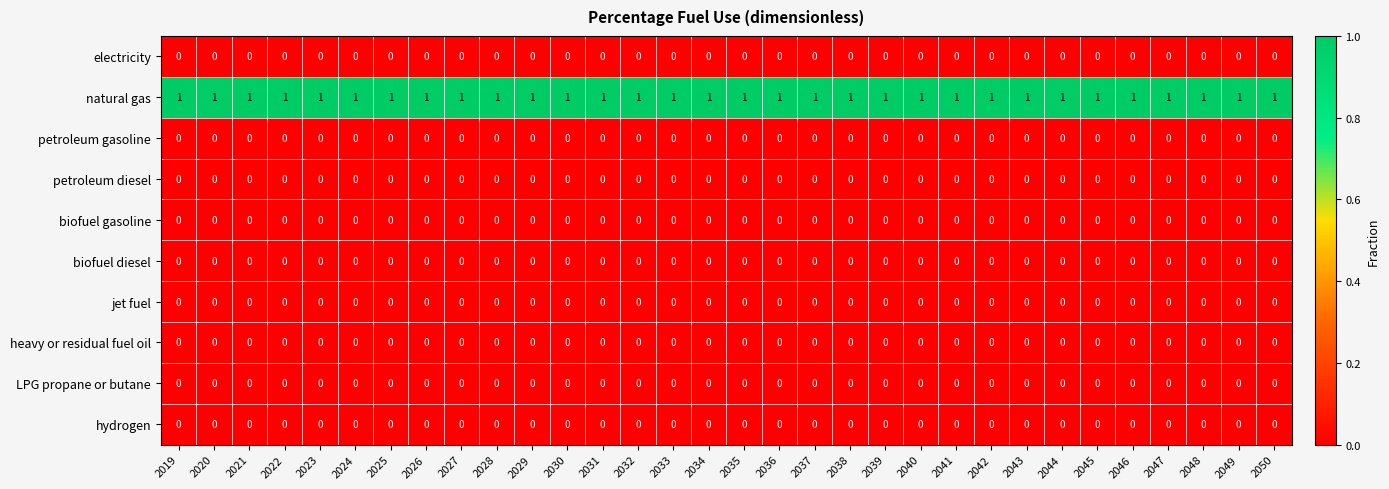

The value of electricity at 2033 is 0. True or false?

True